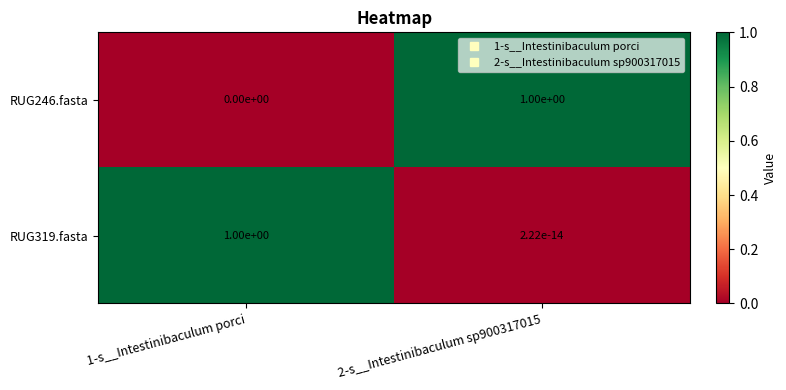

True or false: RUG246.fasta has a value of 0.7 at 2-s__Intestinibaculum sp900317015.

False